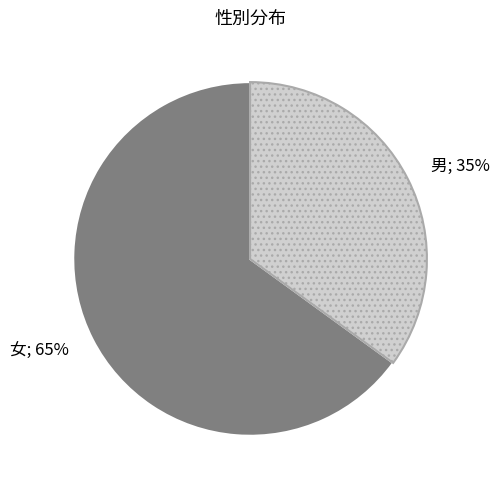

To the nearest percent, what is the difference between the largest and smallest slice percentages?

30%